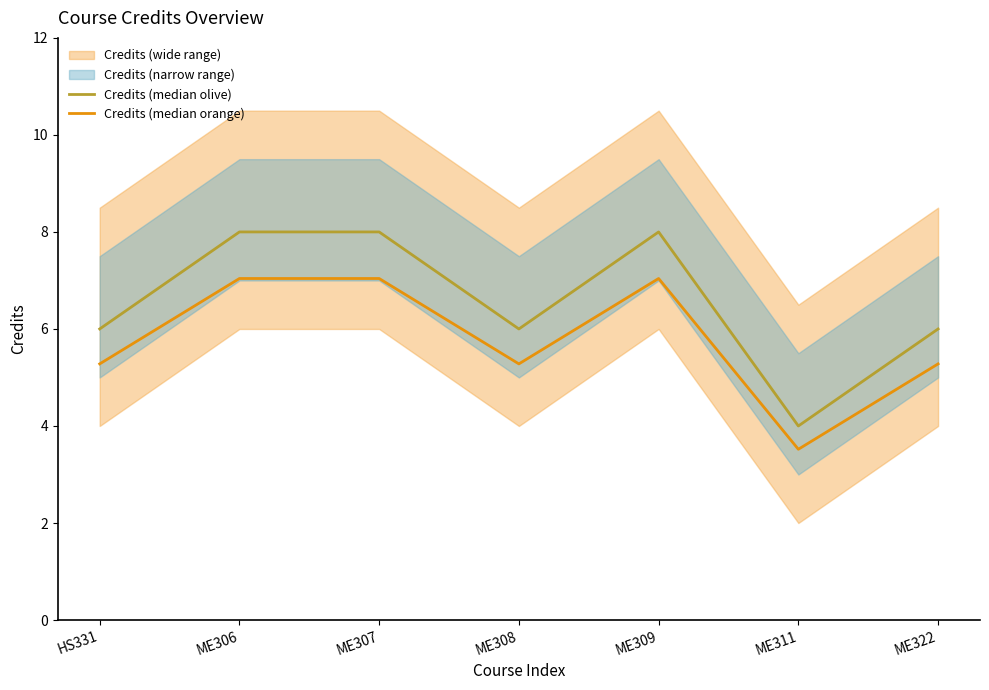

What is the difference between the maximum and minimum values in the Credits (median orange) series?

3.5